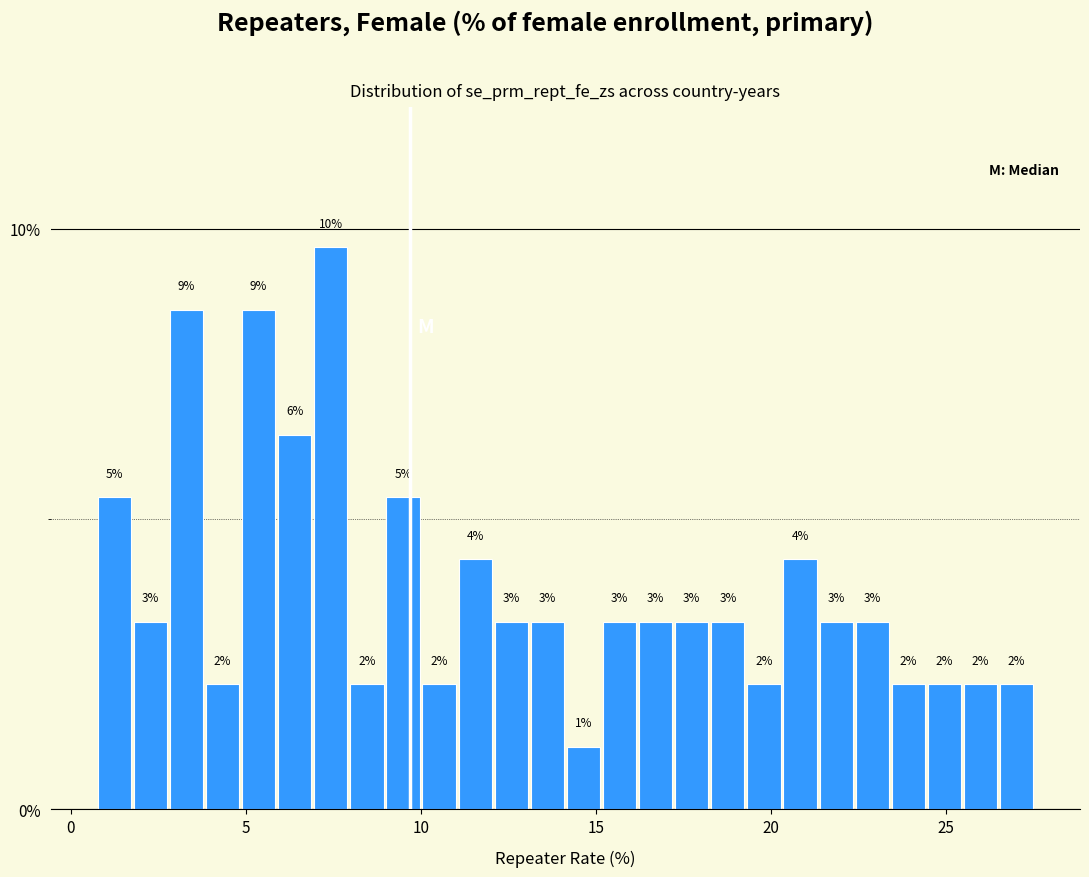

Around what value on the x-axis is the tallest bar? Give the approximate position of its centre, as read against the axis.

7.5